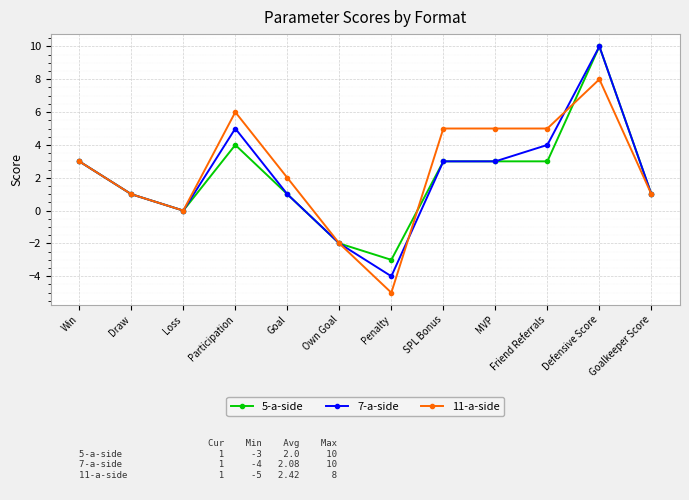

What is the minimum value for 5-a-side?

-3